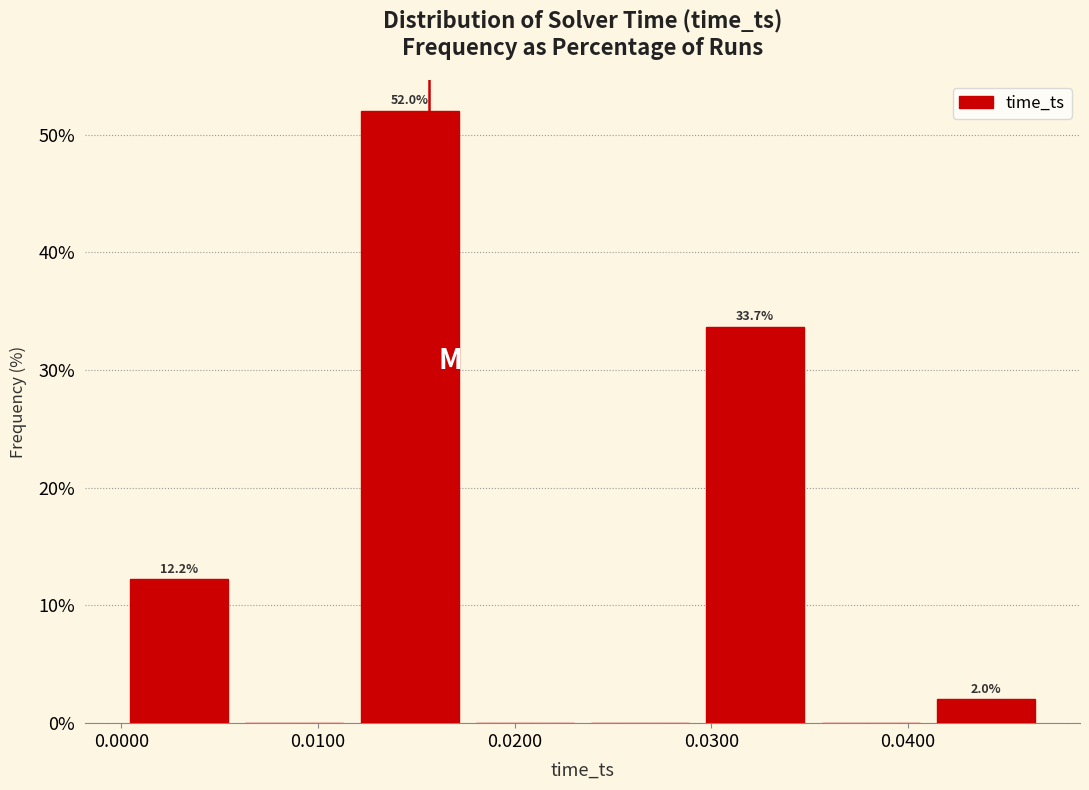

Over which range of the x-axis is the bar tallest?

0.012 to 0.018